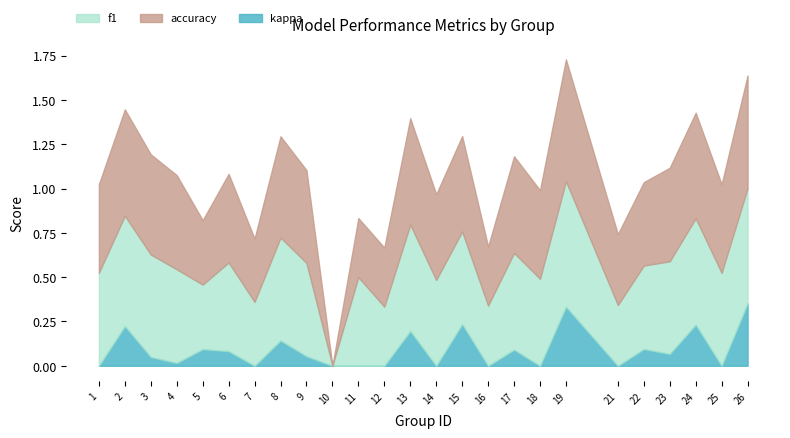

Reading left to right, transcribe all the data shown in this chart.

f1: 1=0.5	2=0.6	3=0.6	4=0.5	5=0.4	6=0.5	7=0.4	8=0.6	9=0.5	10=0.0	11=0.5	12=0.3	13=0.6	14=0.5	15=0.5	16=0.3	17=0.5	18=0.5	19=0.7	21=0.3	22=0.5	23=0.5	24=0.6	25=0.5	26=0.6
accuracy: 1=0.5	2=0.6	3=0.6	4=0.5	5=0.4	6=0.5	7=0.4	8=0.6	9=0.5	10=0.0	11=0.3	12=0.3	13=0.6	14=0.5	15=0.5	16=0.3	17=0.5	18=0.5	19=0.7	21=0.4	22=0.5	23=0.5	24=0.6	25=0.5	26=0.6
kappa: 1=0.0	2=0.2	3=0.0	4=0.0	5=0.1	6=0.1	7=-0.3	8=0.1	9=0.1	10=-0.6	11=0.0	12=-0.3	13=0.2	14=-0.0	15=0.2	16=-0.3	17=0.1	18=0.0	19=0.3	21=-0.2	22=0.1	23=0.1	24=0.2	25=0.0	26=0.4